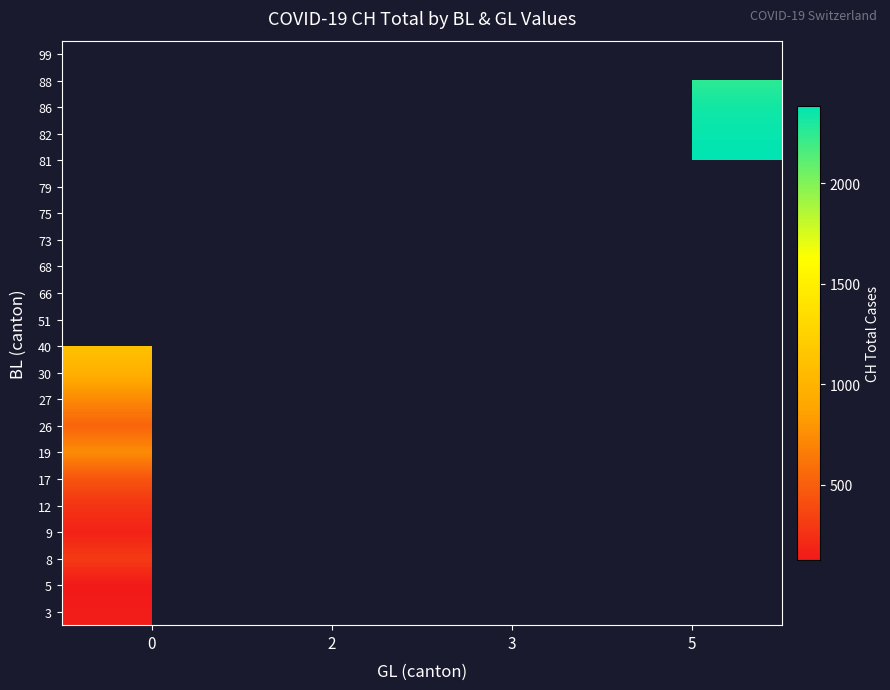

Where does the 86 series first go above 2222?

5